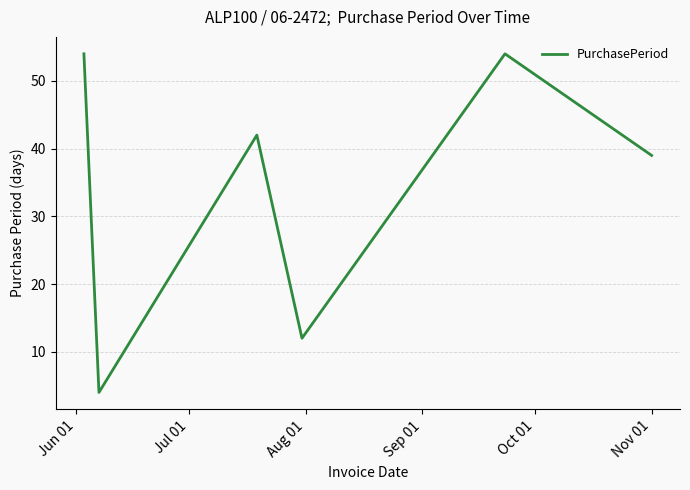

How many categories are shown in the chart?

6